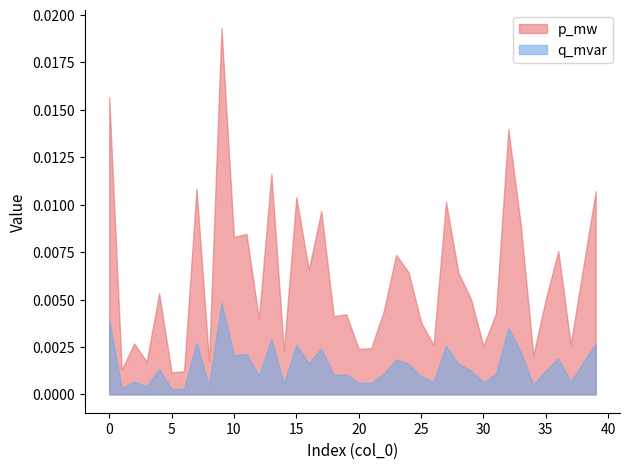

Rank the series by their maximum value, from lowest to highest.

q_mvar, p_mw